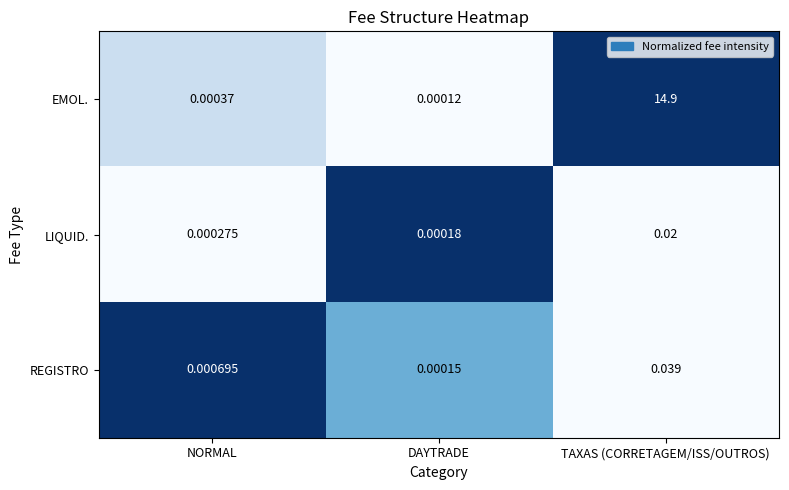

How many data points does each series have?

3